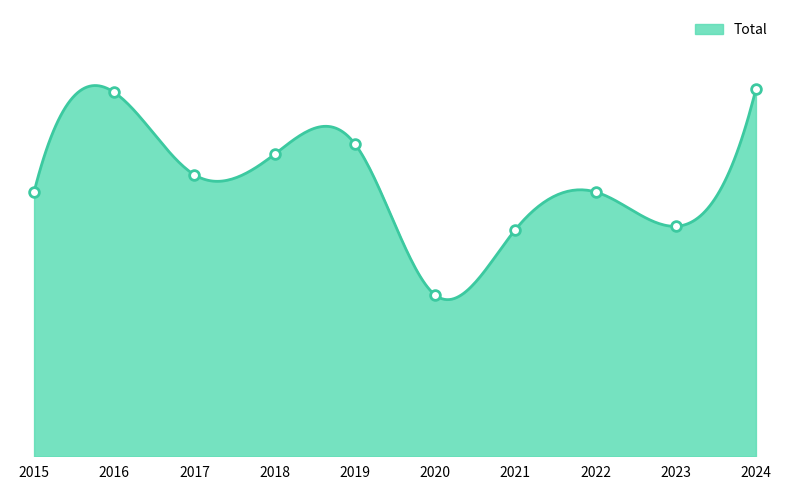

What is the difference between the maximum and minimum values?

60